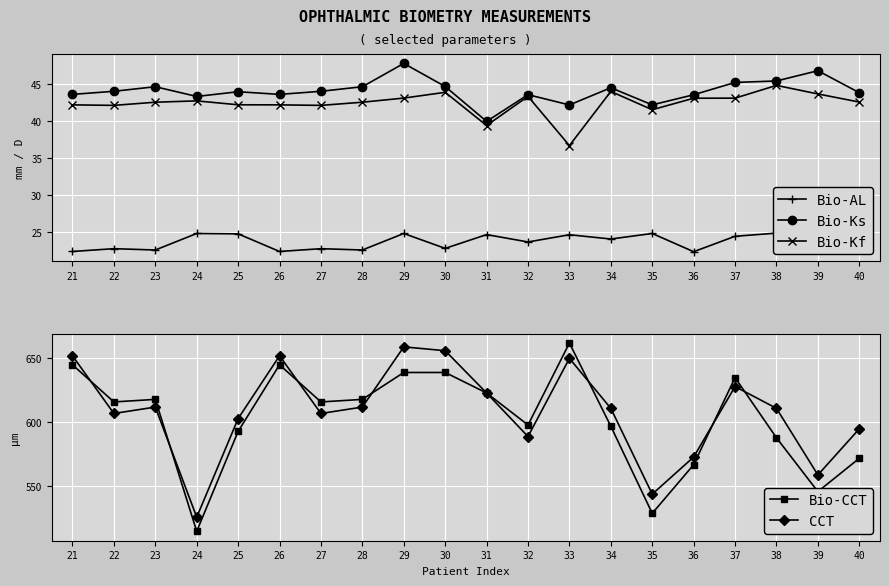

Which category has the highest value across all series?

33